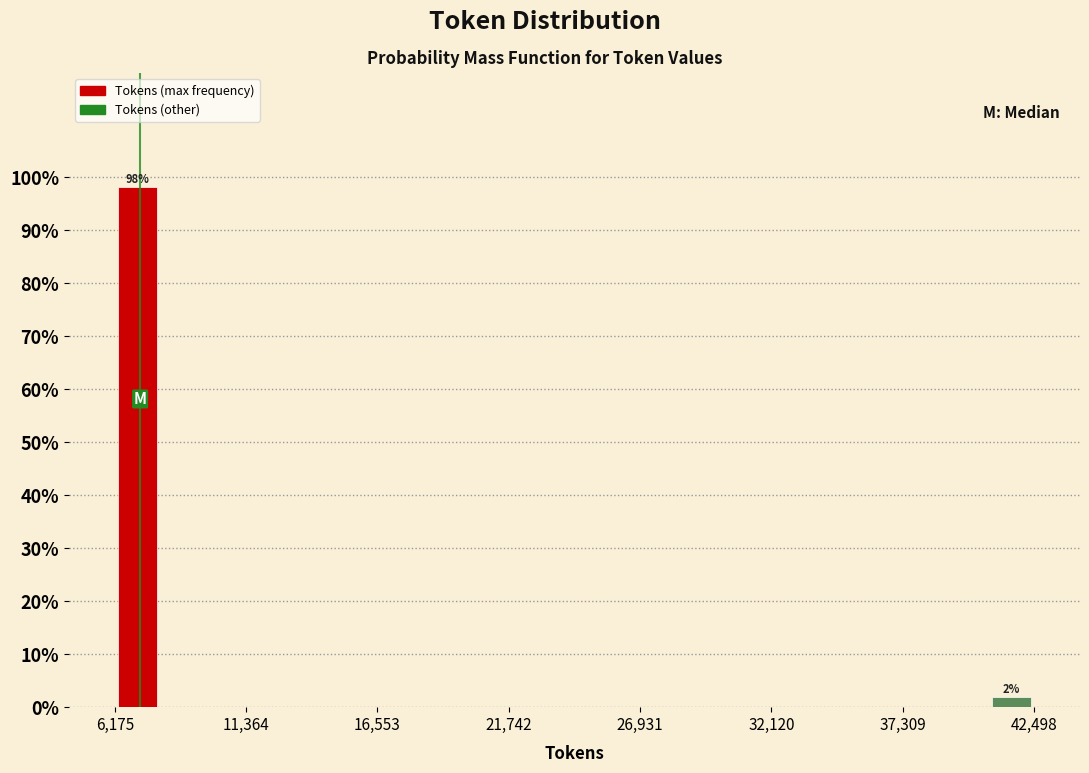

Around what value on the x-axis is the tallest bar? Give the approximate position of its centre, as read against the axis.

7000